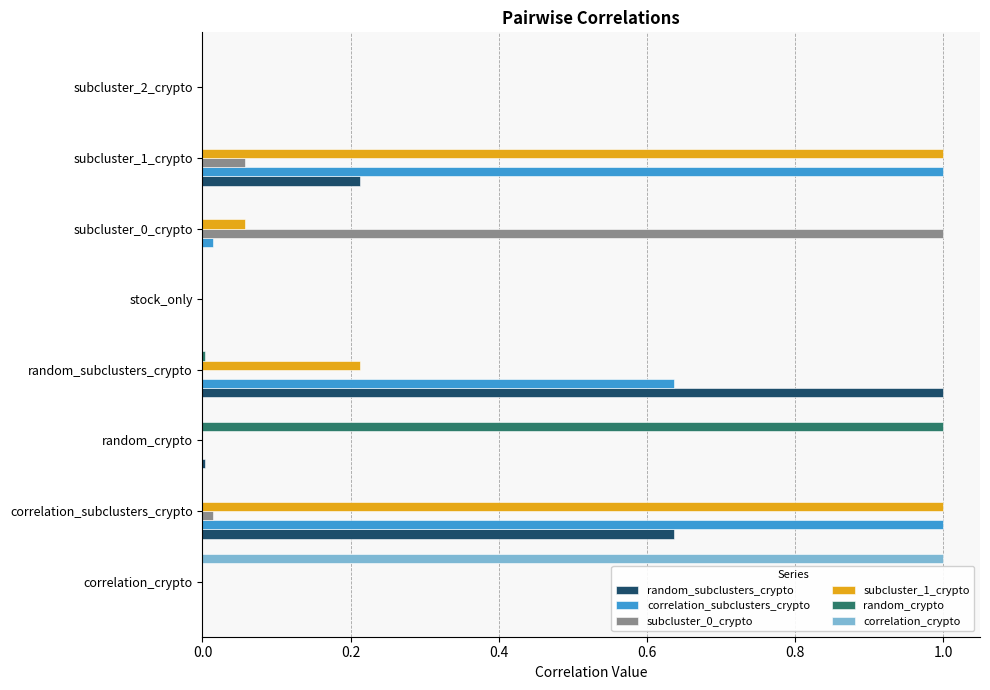

The random_subclusters_crypto series shows 0.0 at subcluster_2_crypto. True or false?

True